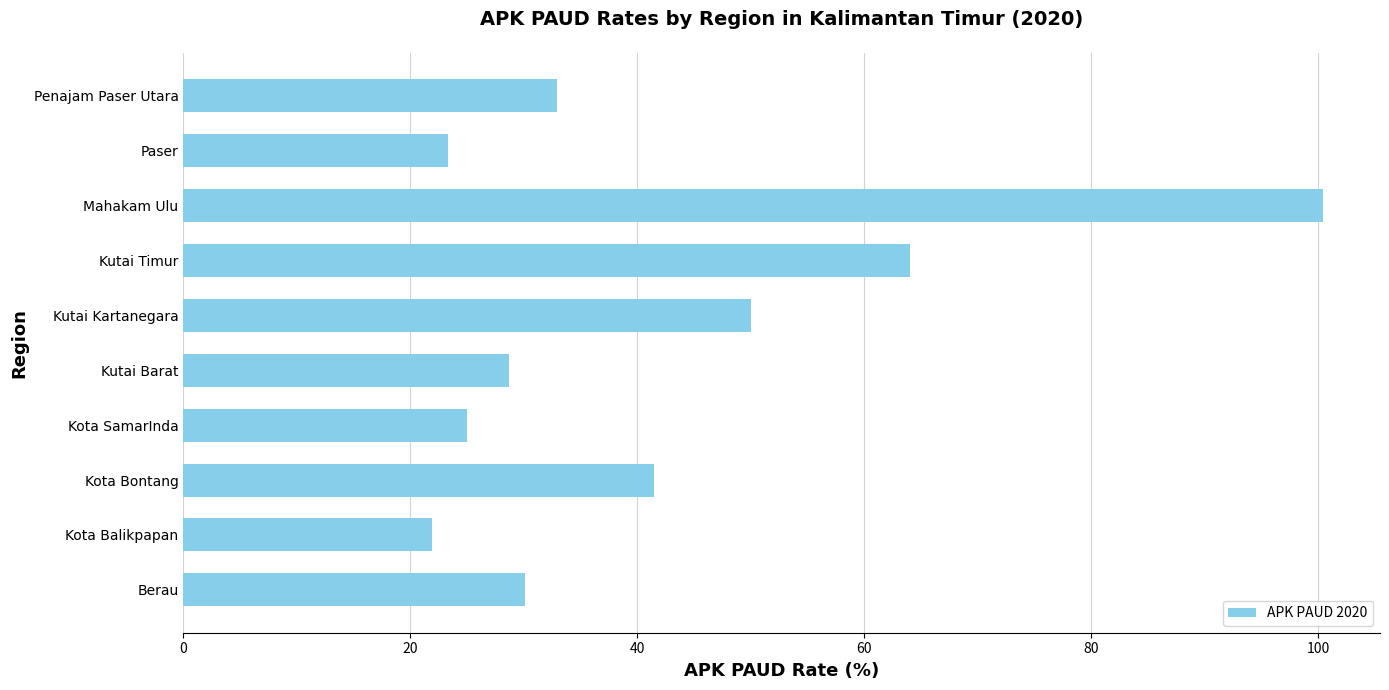

How many bars are there in total?

10